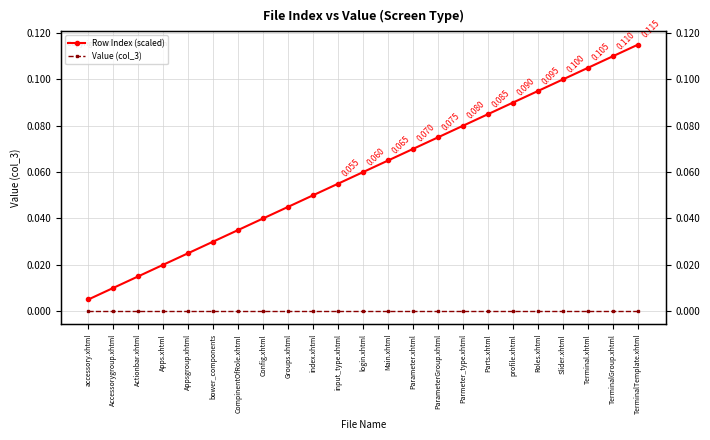

True or false: Value (col_3) and Row Index (scaled) cross at least once.

False